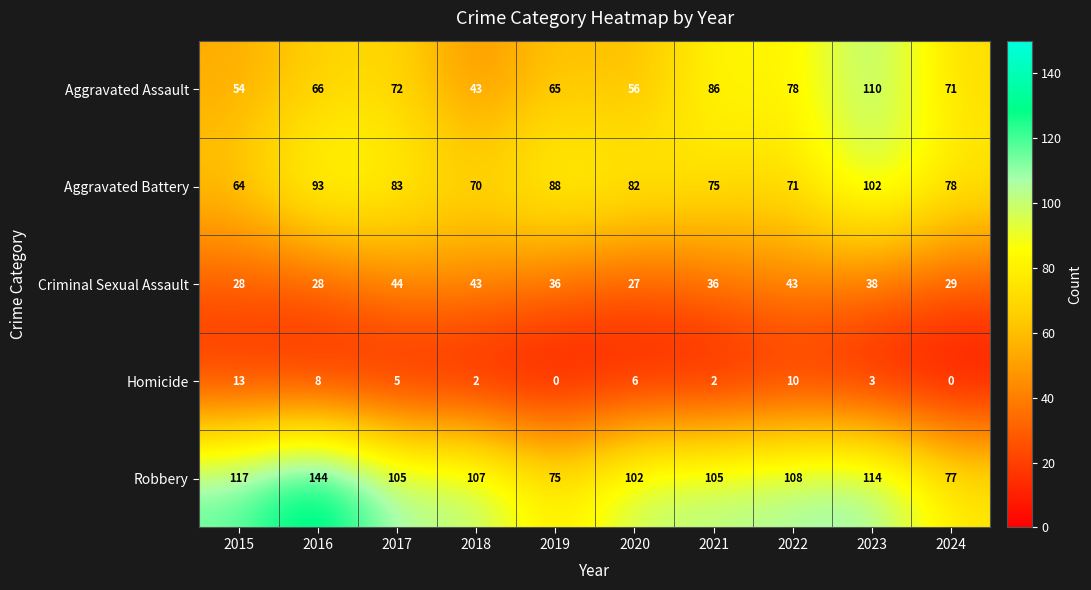

What is the difference between the Homicide values at 2018 and 2017?

3